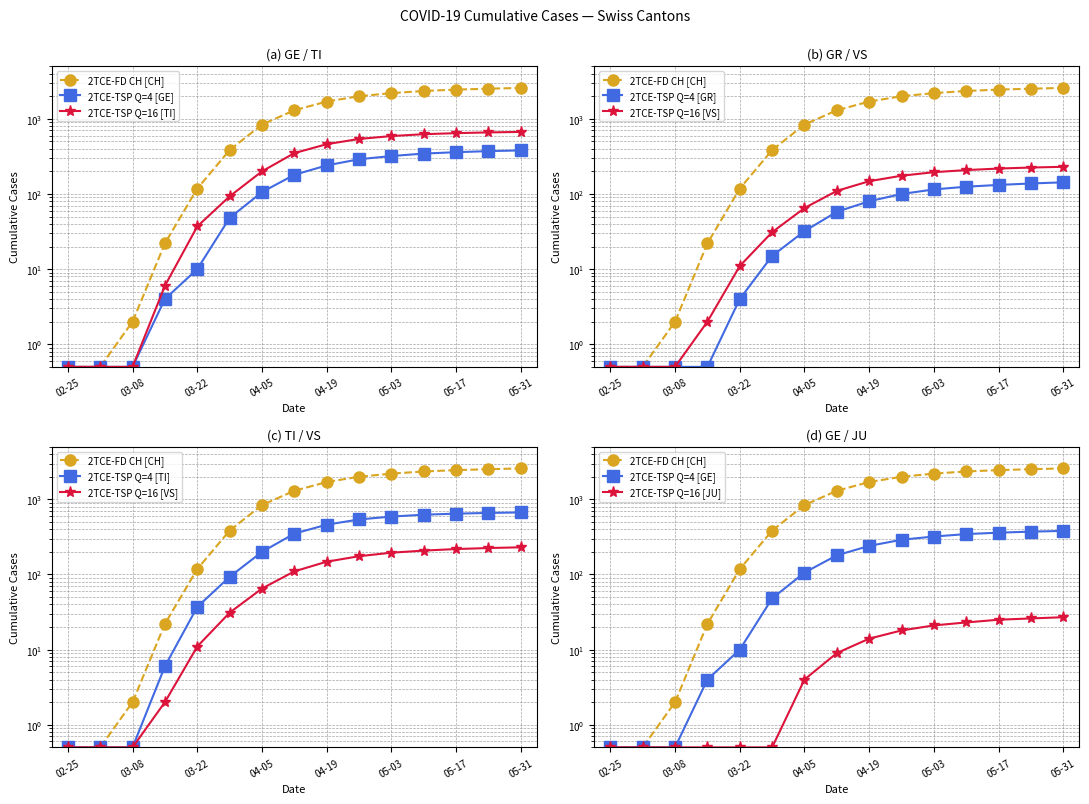

What is the average value of the TI series?

325.2